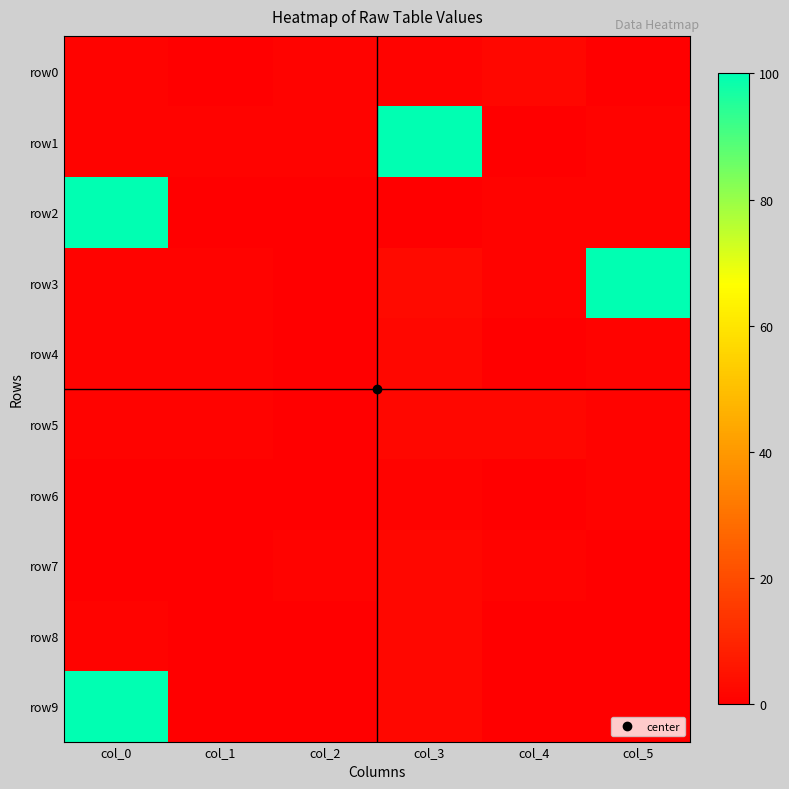

At col_4, list the series in order from largest to smallest.

row0, row5, row2, row3, row7, row1, row4, row6, row8, row9